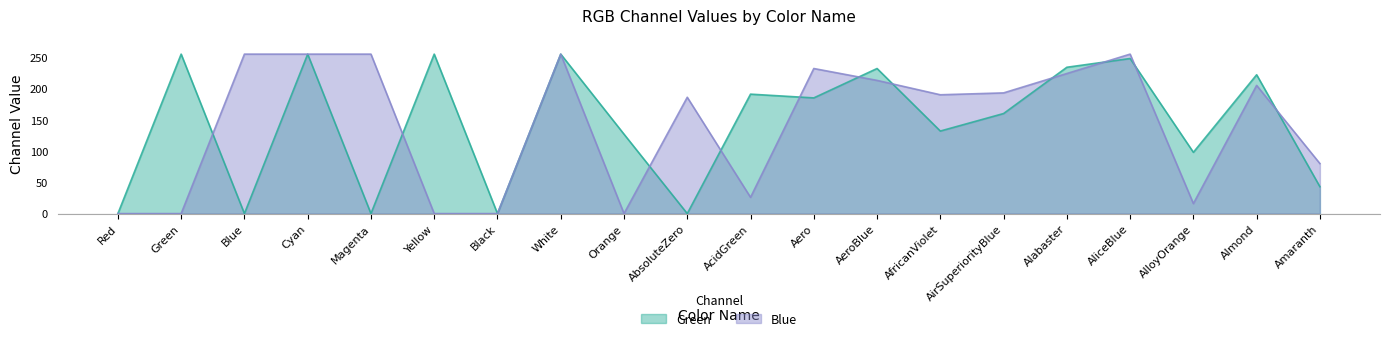

Rank the categories by Green value from highest to lowest.

Green, Cyan, Yellow, White, AliceBlue, Alabaster, AeroBlue, Almond, AcidGreen, Aero, AirSuperiorityBlue, AfricanViolet, Orange, AlloyOrange, Amaranth, Red, Blue, Magenta, Black, AbsoluteZero